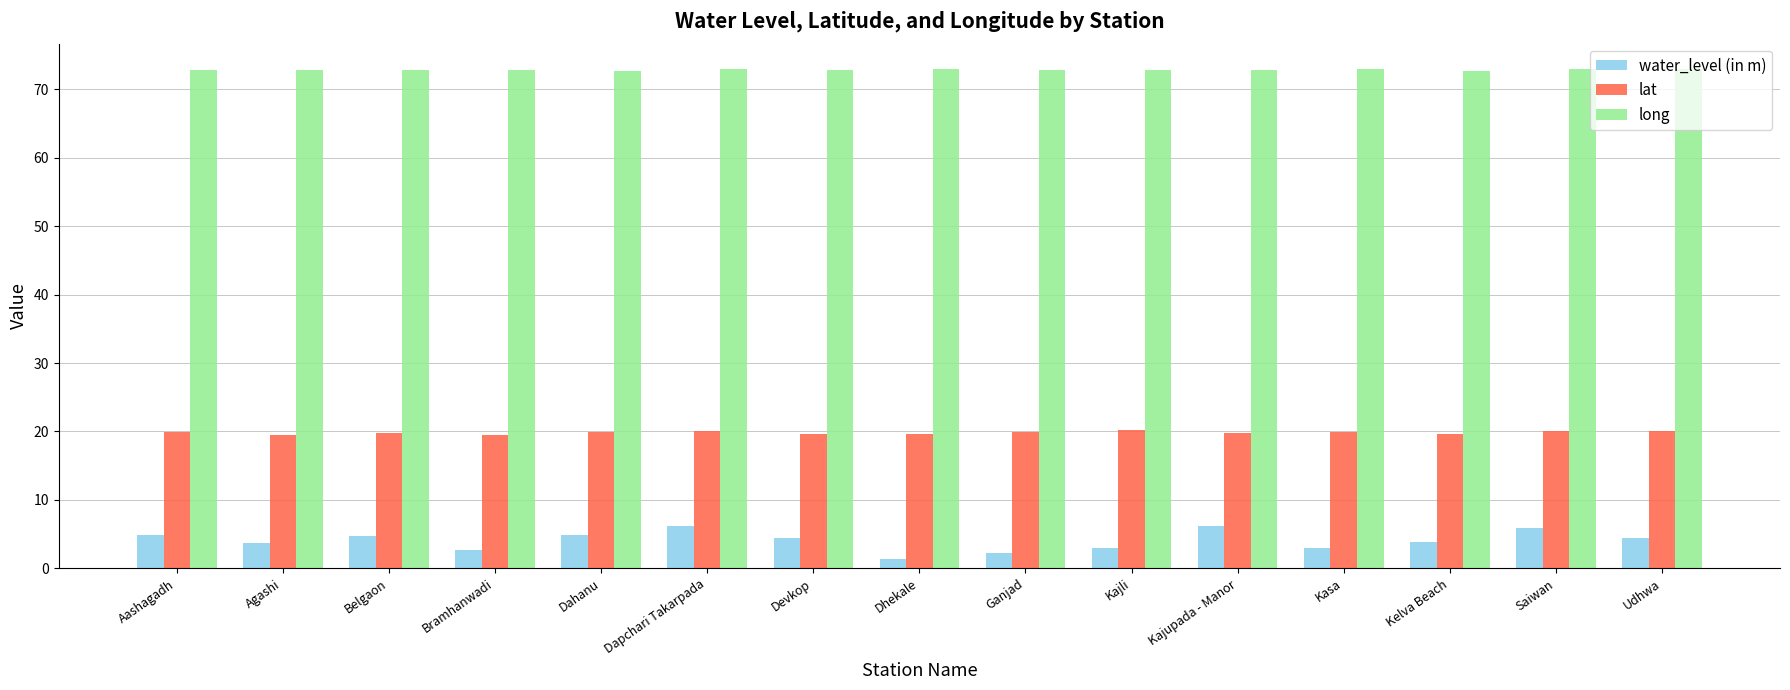

What is the sum of the water_level (in m) values at Kelva Beach and Kajupada - Manor?

10.1